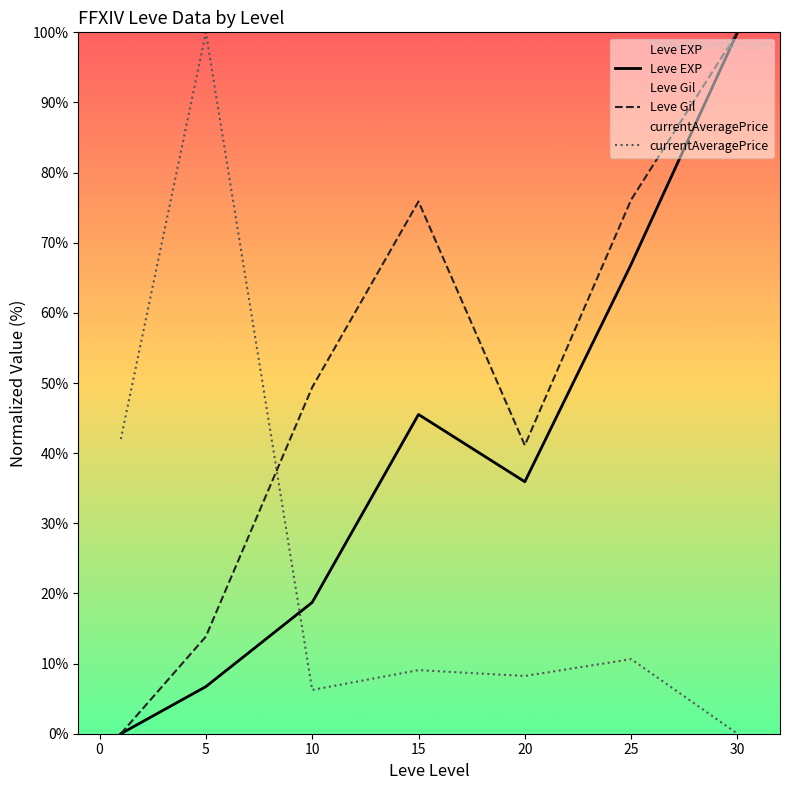

Rank the series by their average value, from highest to lowest.

Leve Gil, Leve EXP, currentAveragePrice